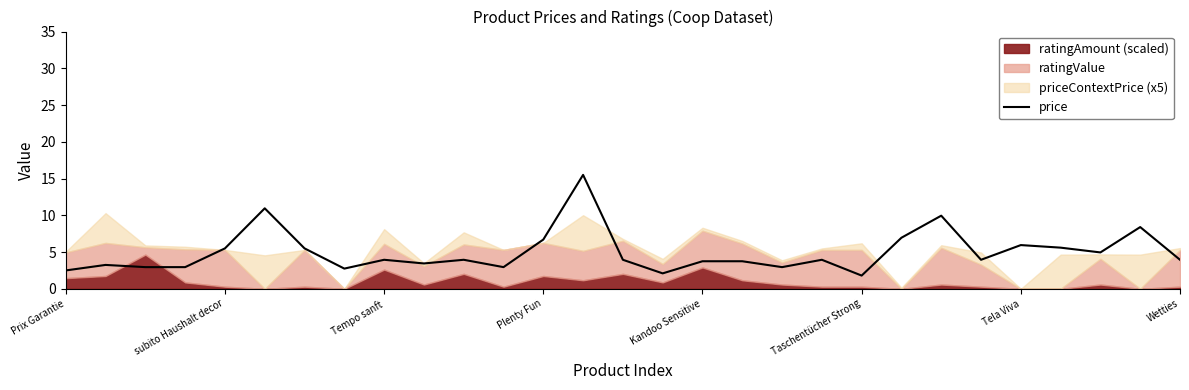

True or false: price has a value of 3.8 at Kandoo Sensitive.

True